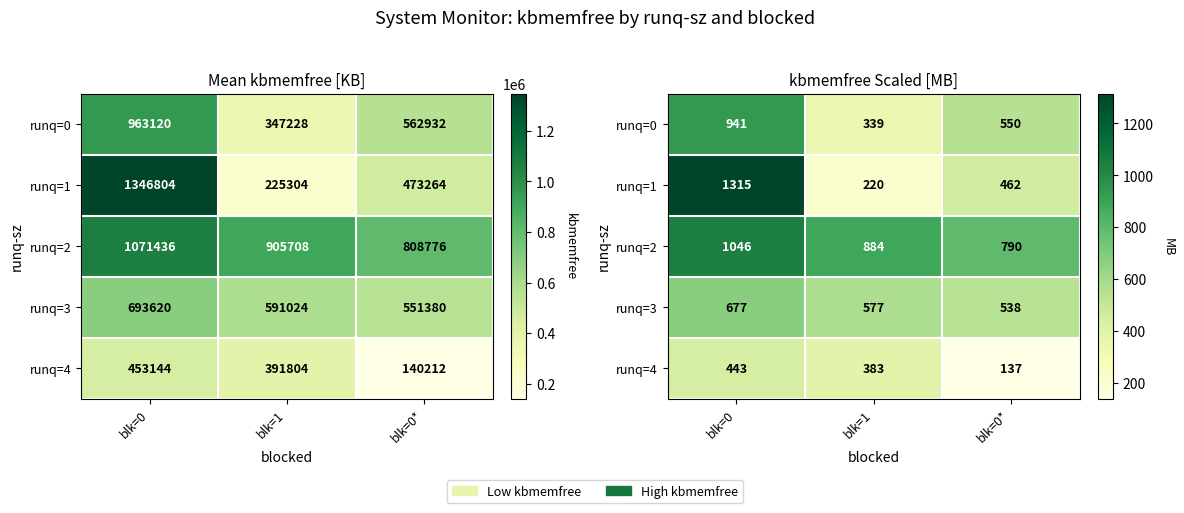

What is the maximum value for runq=3?

677.4